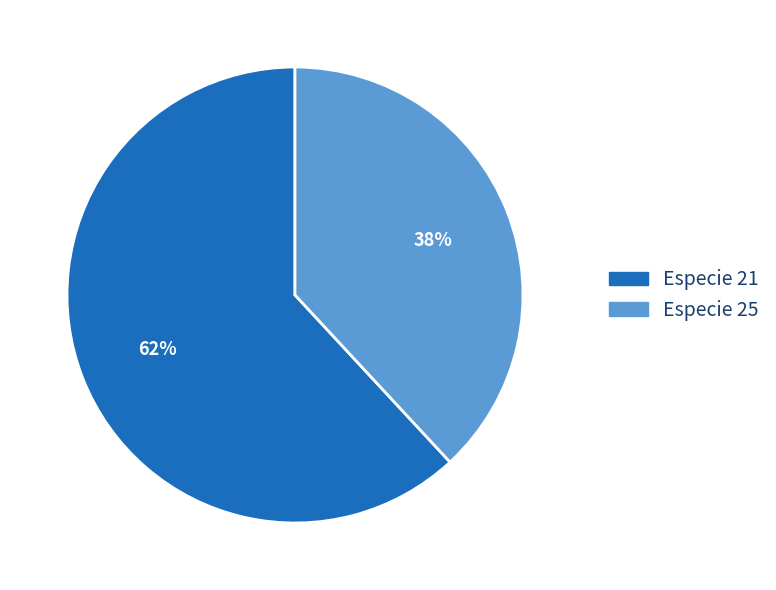

To the nearest percent, what is the difference between the Especie 21 and Especie 25 slice percentages?

24%